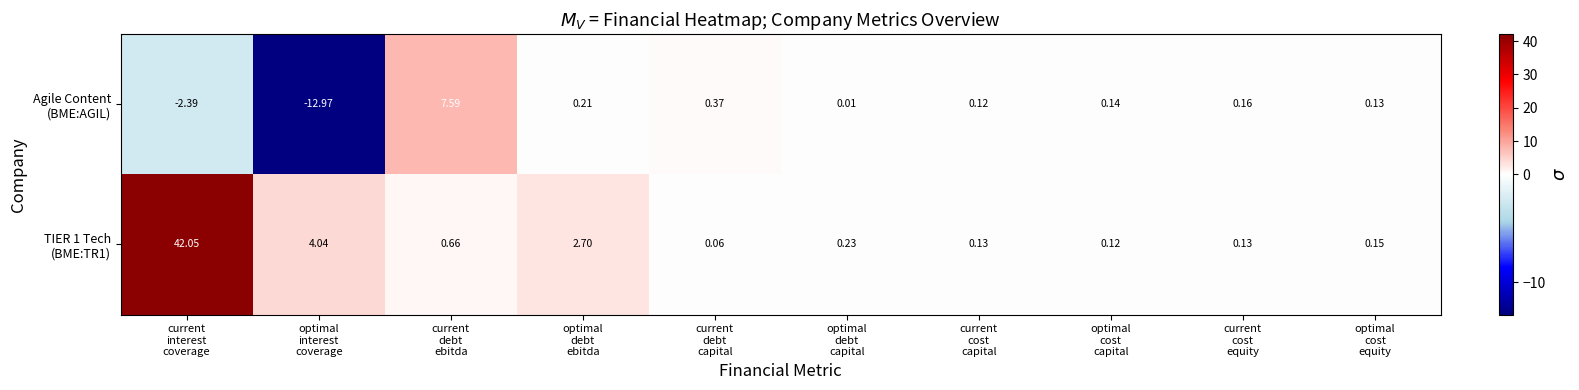

Count the number of categories in the chart.

10